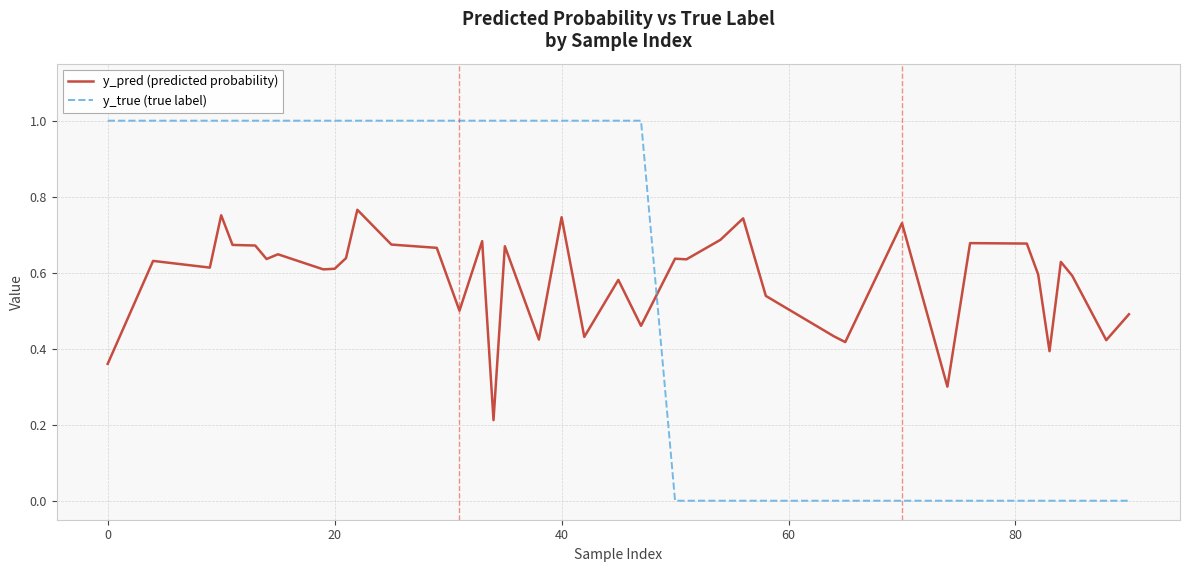

What is the sum of all y_pred (predicted probability) values?

23.3